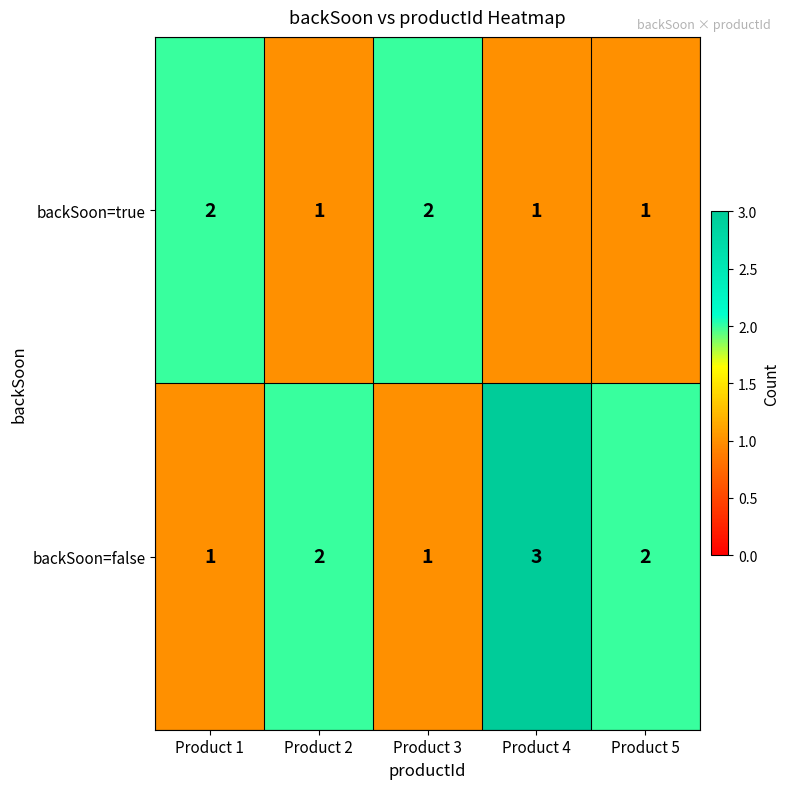

Count the backSoon=true values in the range 1 to 2.

5